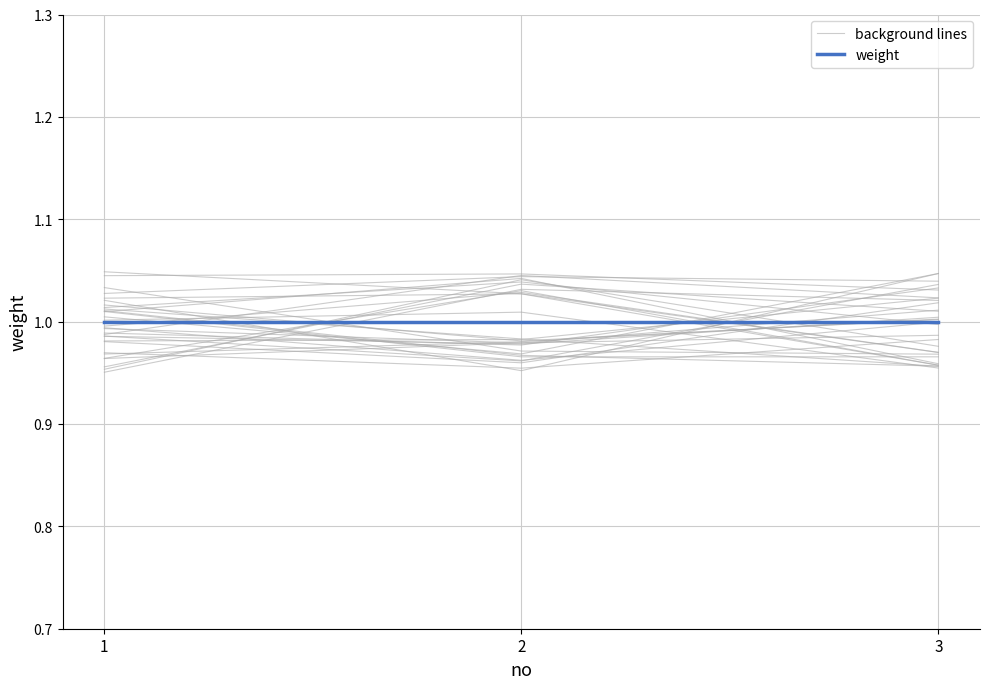

Which series has the largest total across all categories?

background lines